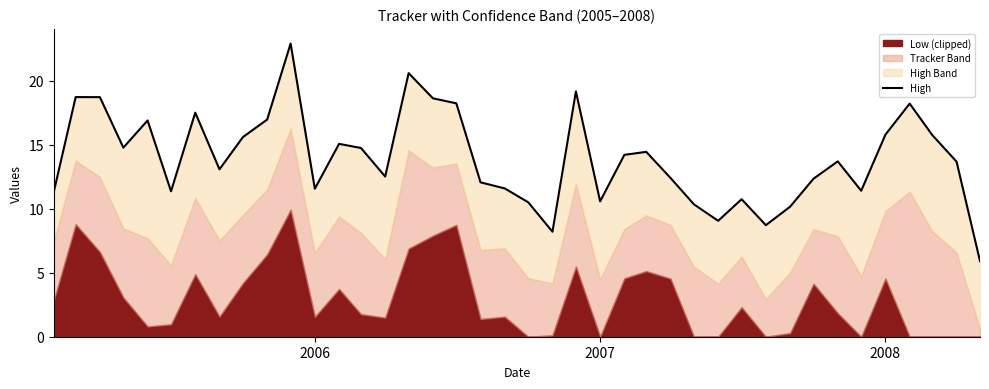

What is the difference between the maximum and minimum values?

17.0